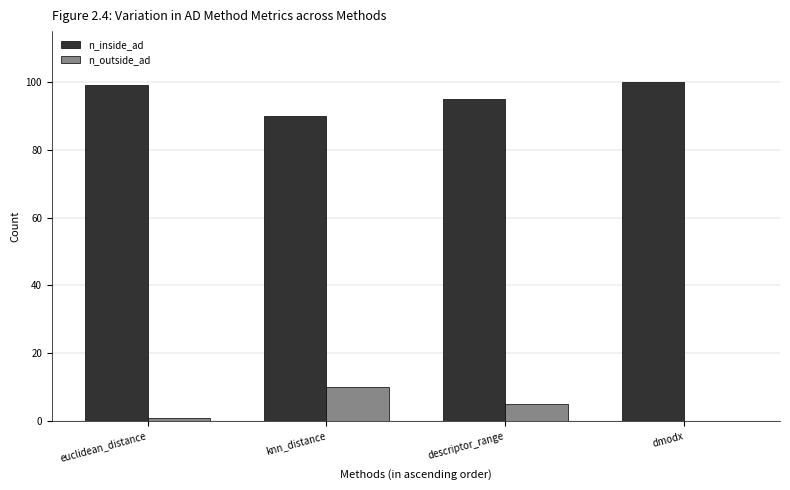

Which series has the largest total across all categories?

n_inside_ad